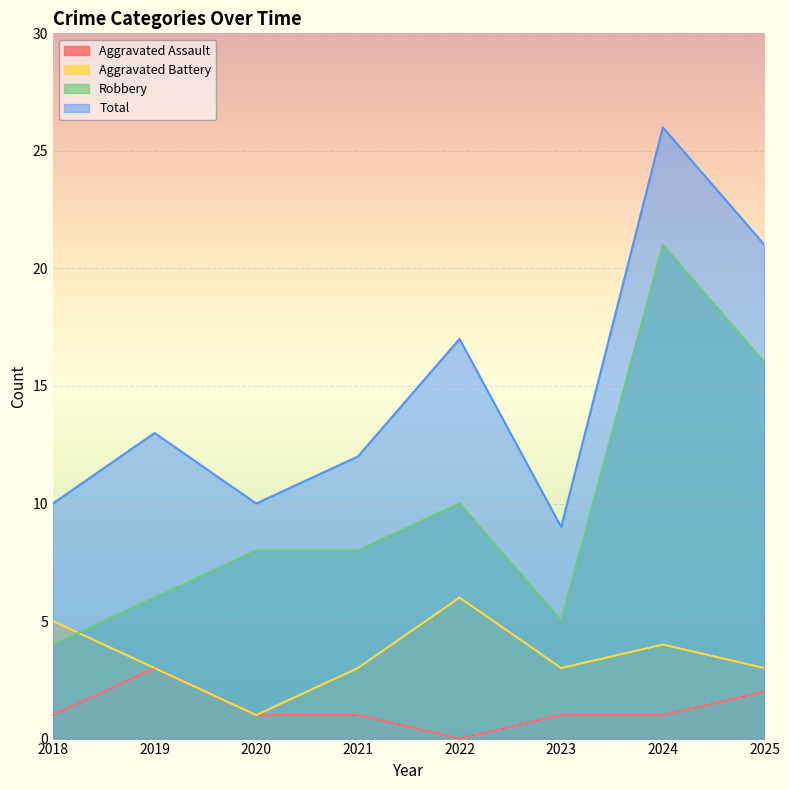

What is the spread (max minus min) of values at 2019?

10